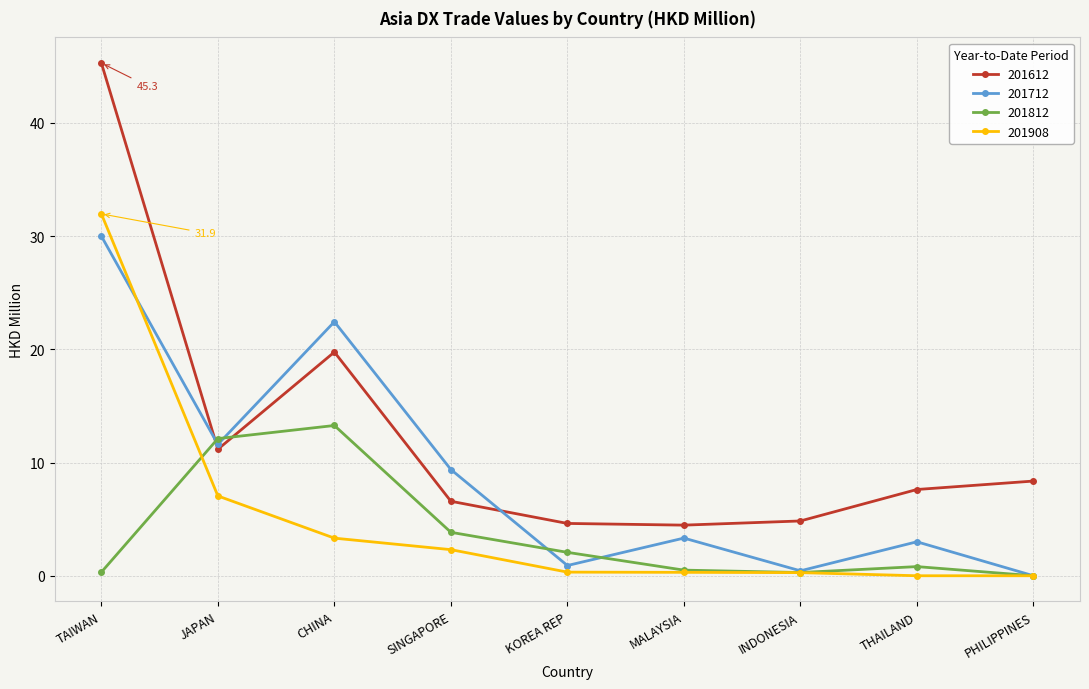

Where do 201908 and 201812 first cross each other?

TAIWAN and JAPAN